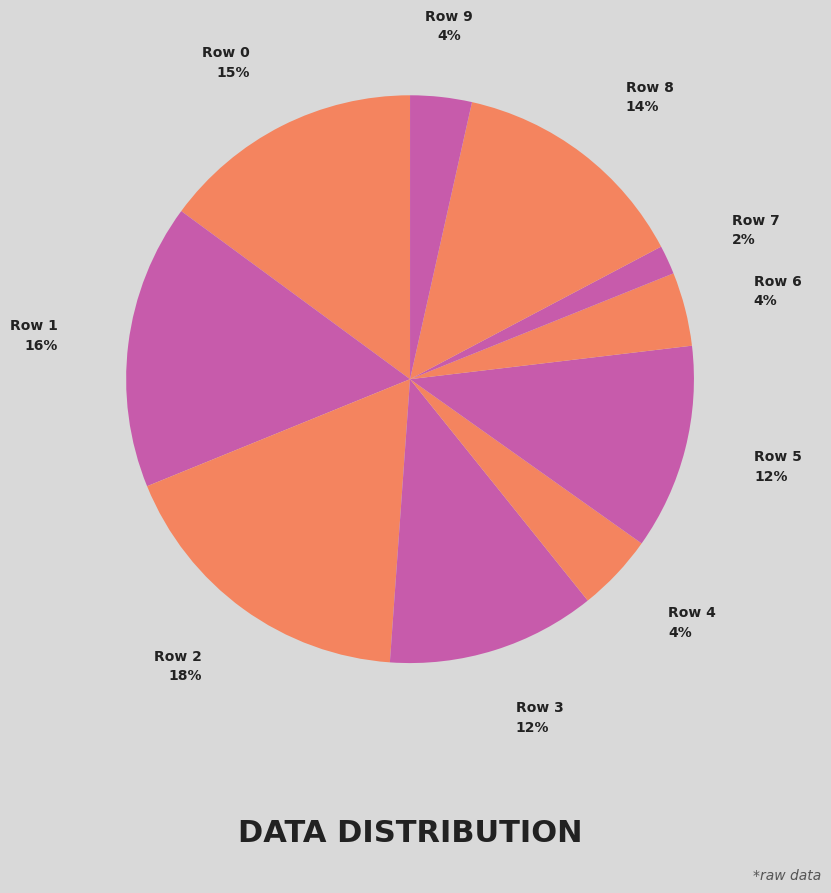

How many segments does this pie chart have?

10